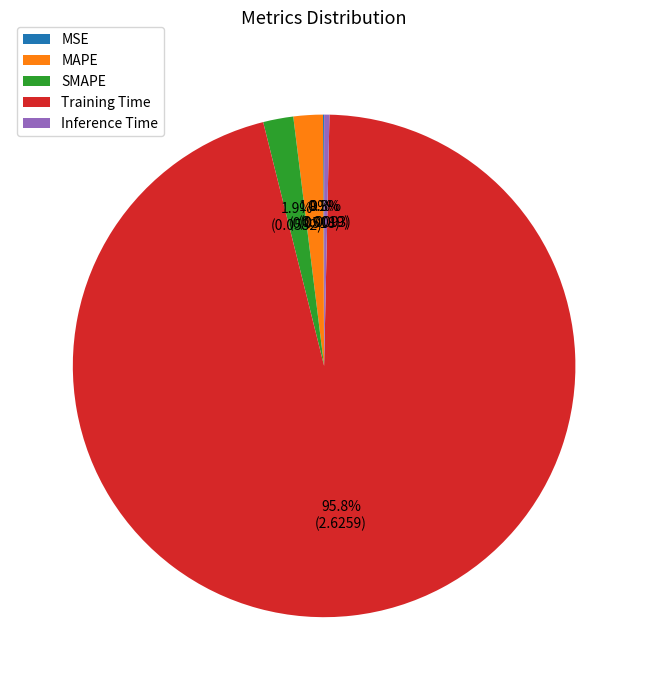

Is the sum of Training Time and Inference Time greater than half?

Yes